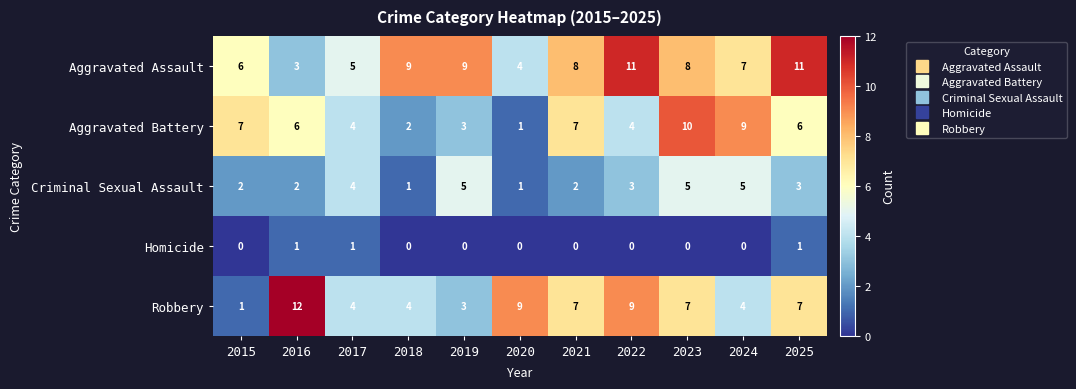

Which series has the largest total across all categories?

Aggravated Assault